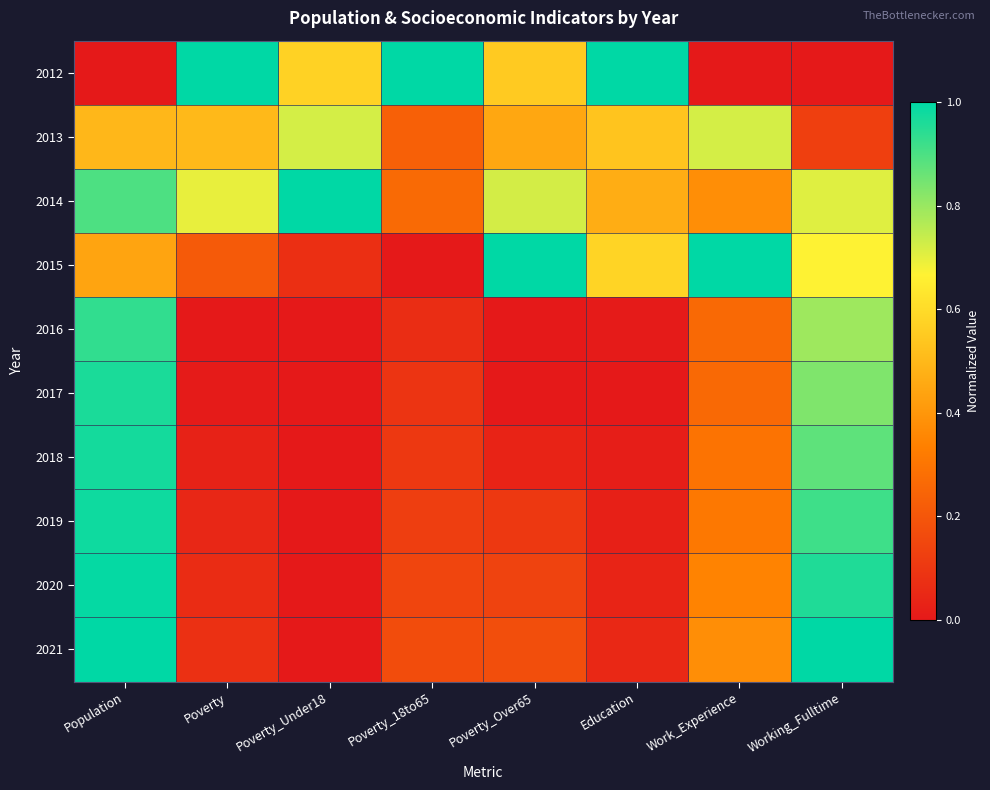

Between Education and Work_Experience, which series saw the biggest shift?

2012